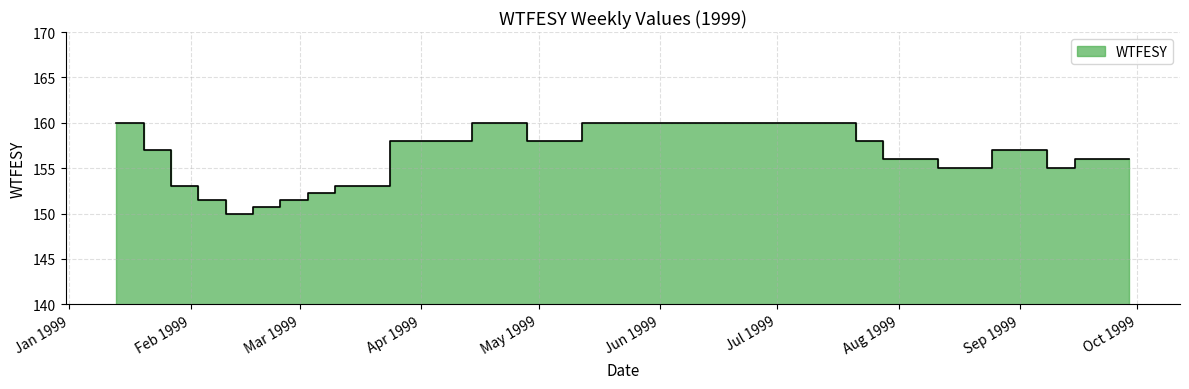

What is the difference between the values at 1999-01-13 and 1999-09-22?

4.0